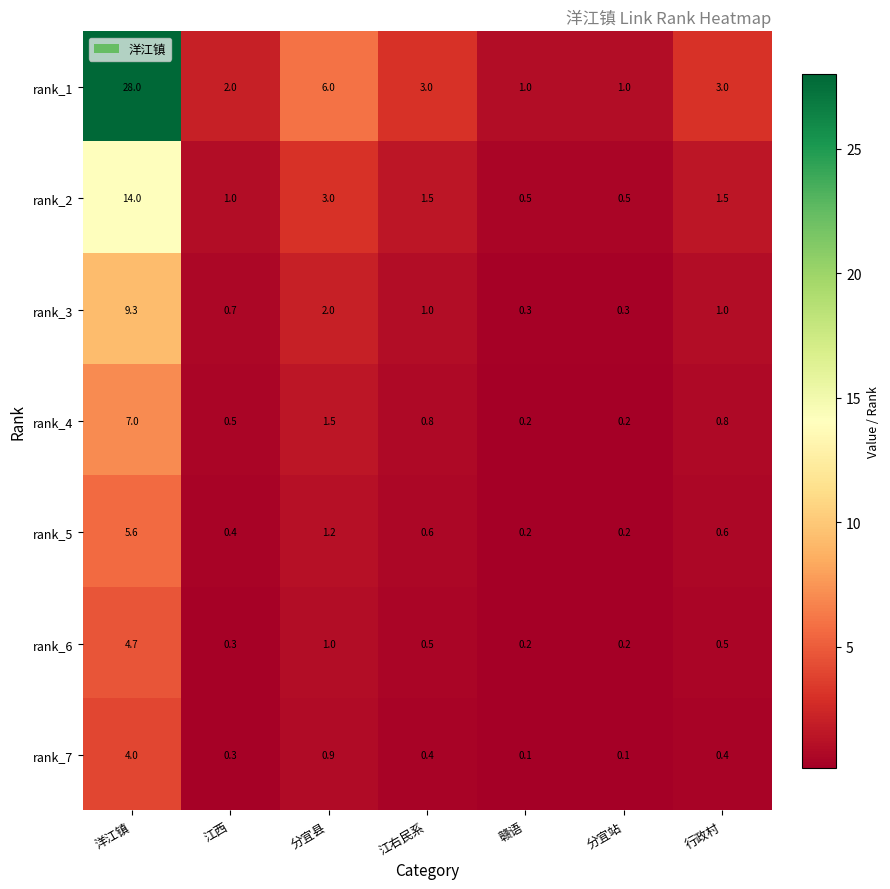

At how many categories does at least one series exceed 21?

1